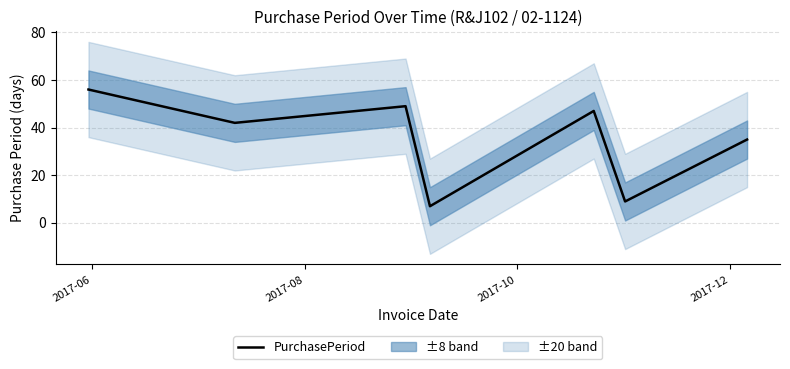

What is the maximum value shown in the chart?

56